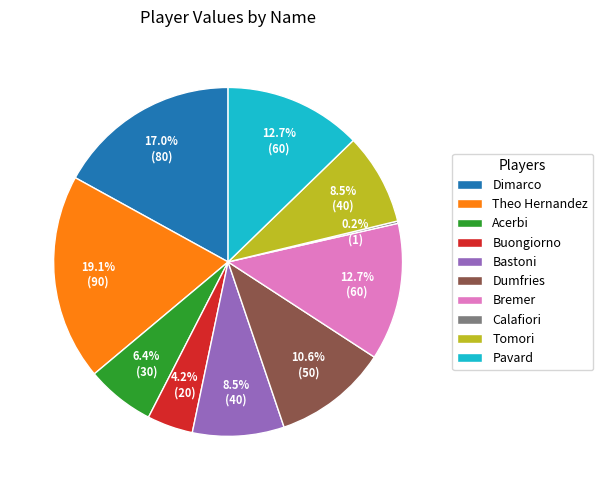

Is it true that Pavard is 13% of the pie?

True